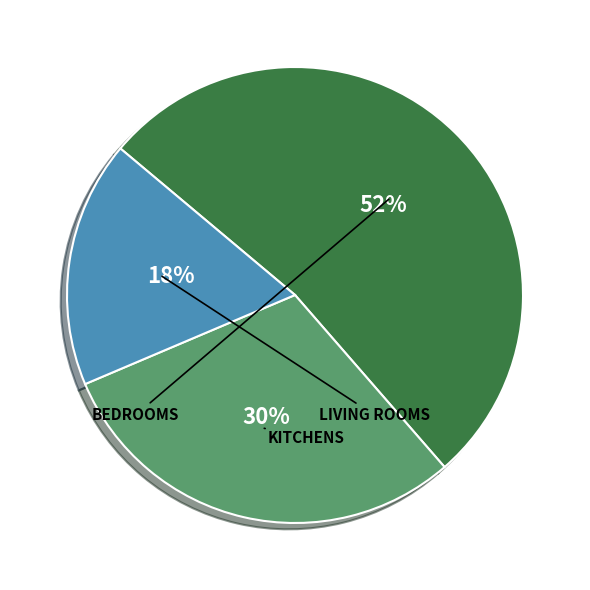

Is there any slice that represents more than half of the pie?

Yes